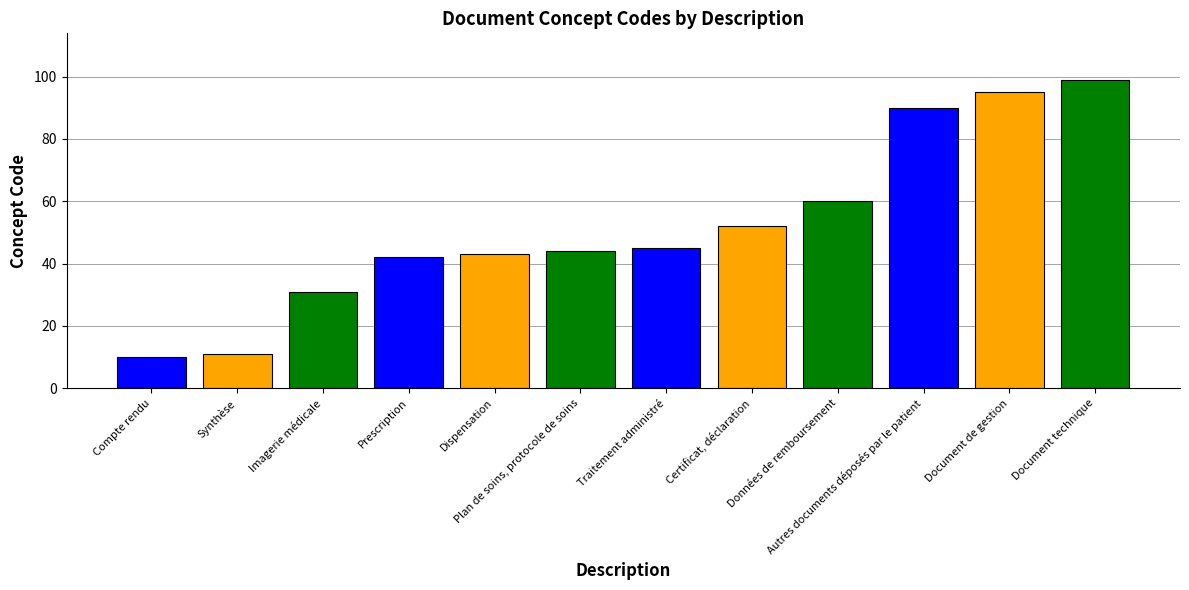

How many categories are shown in the chart?

12